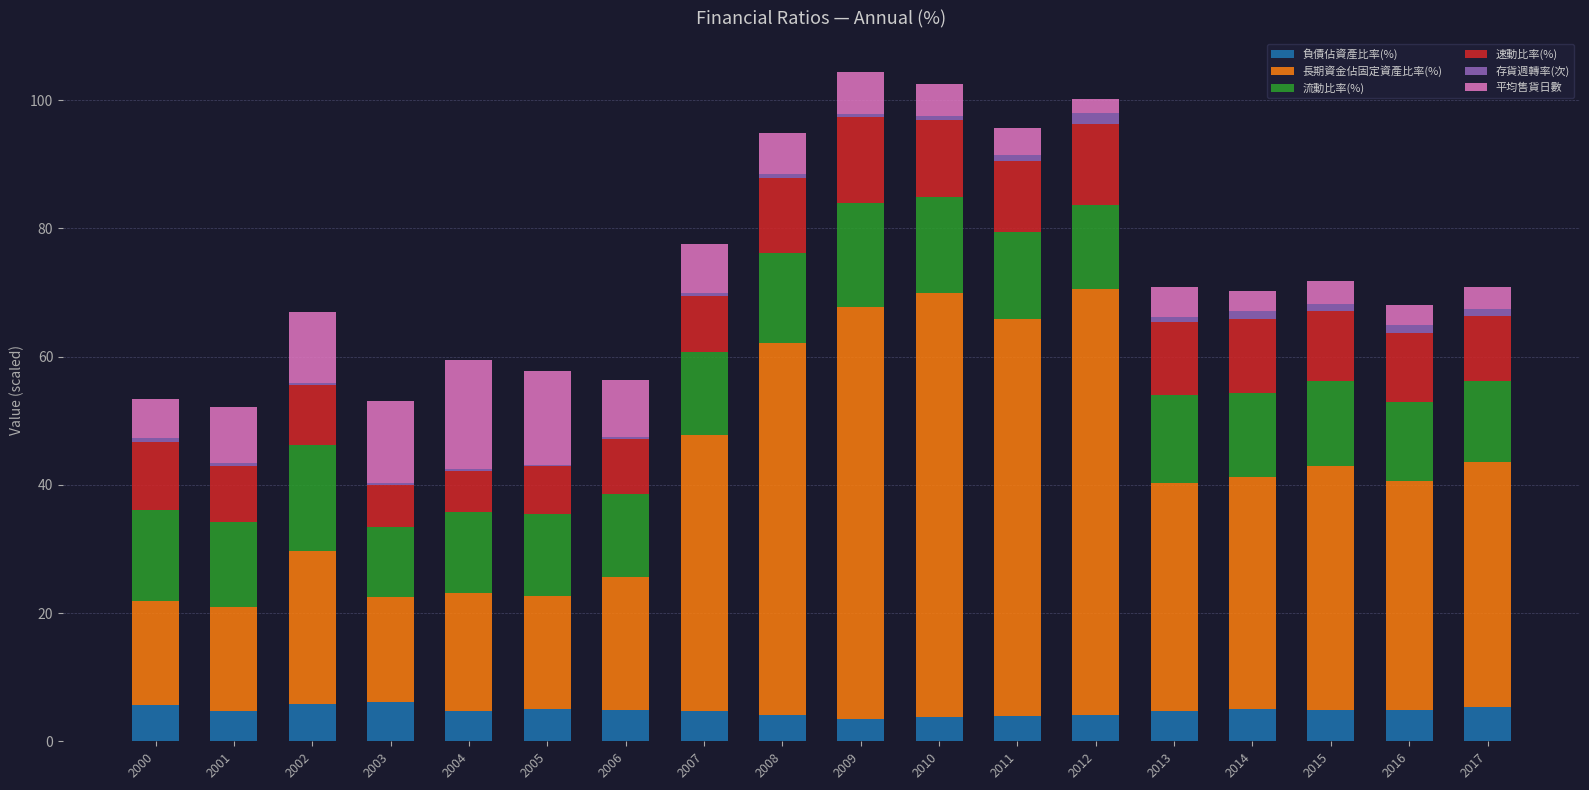

What is the approximate value of 負債佔資產比率(%) at 2011?

4.0